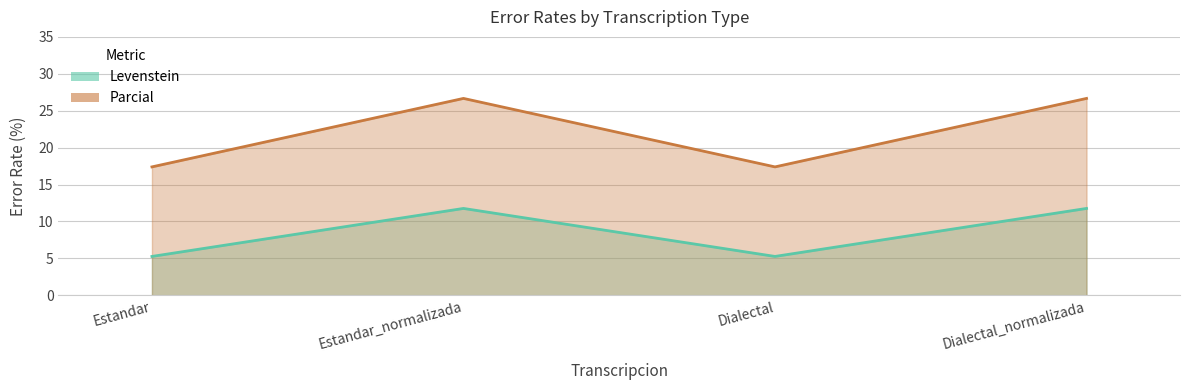

Between Dialectal and Dialectal_normalizada, which is larger?

Dialectal_normalizada